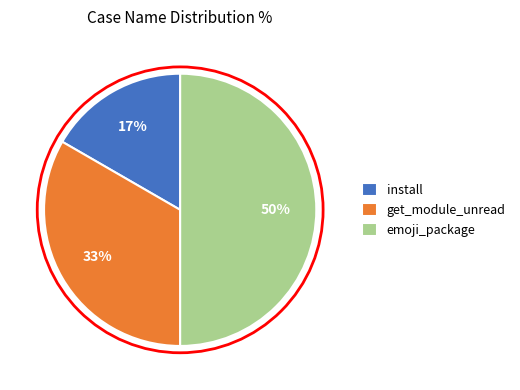

Which has a higher value, install or emoji_package?

emoji_package